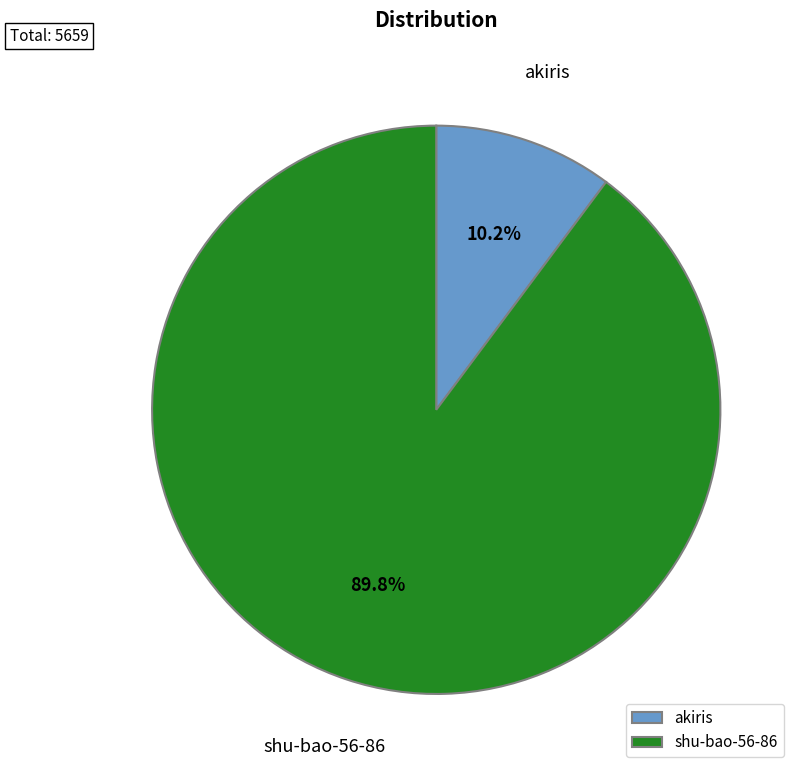

Which has a higher value, akiris or shu-bao-56-86?

shu-bao-56-86